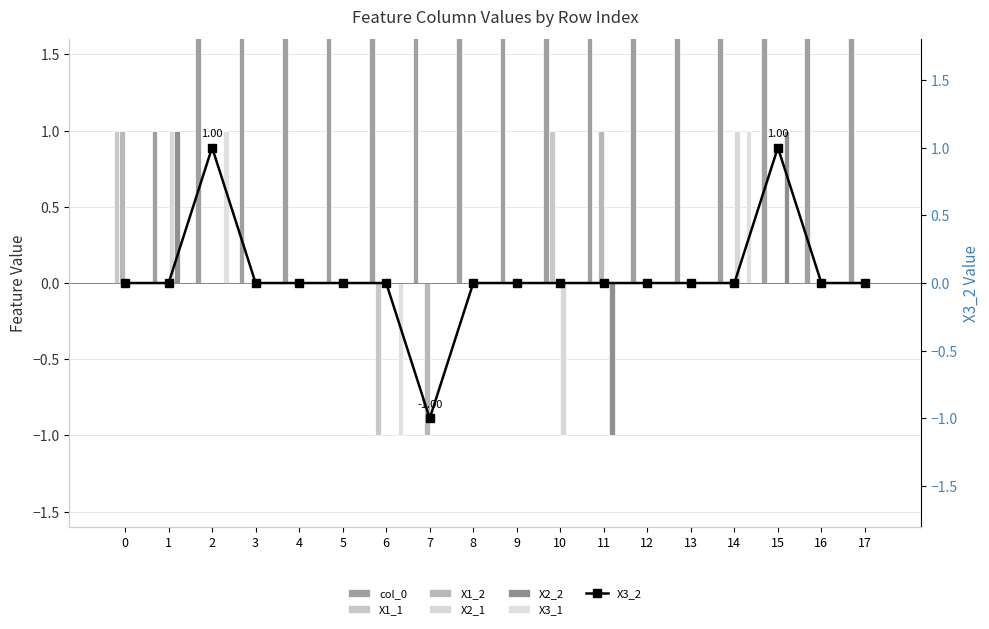

What is the highest value of the X3_1 series?

1